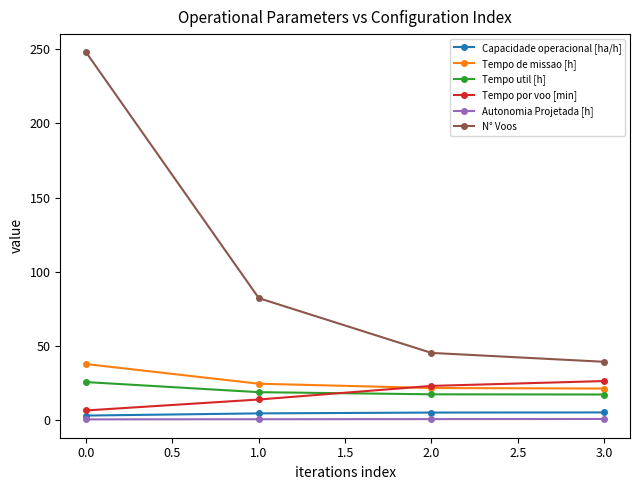

At 1.0, list the series in order from smallest to largest.

Autonomia Projetada [h], Capacidade operacional [ha/h], Tempo por voo [min], Tempo util [h], Tempo de missao [h], N° Voos